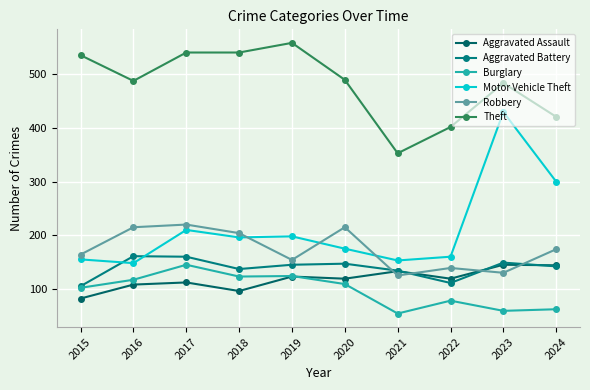

Does the chart display data point markers on the line(s)?

Yes